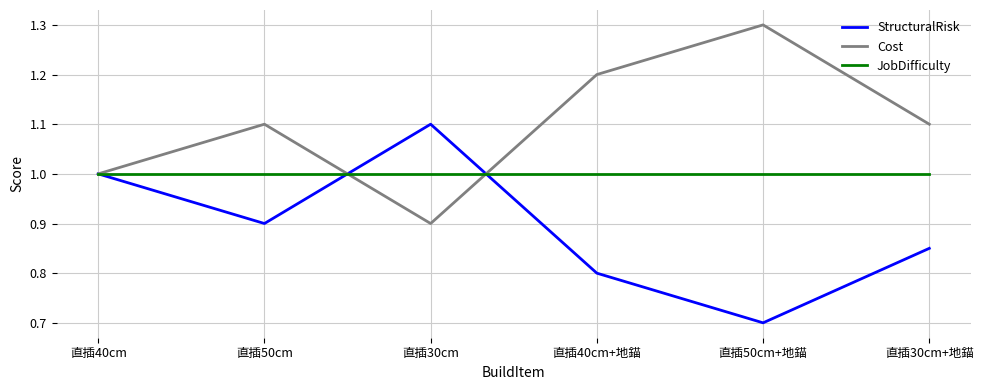

The Cost series shows 1.1 at 直插30cm+地錨. True or false?

True